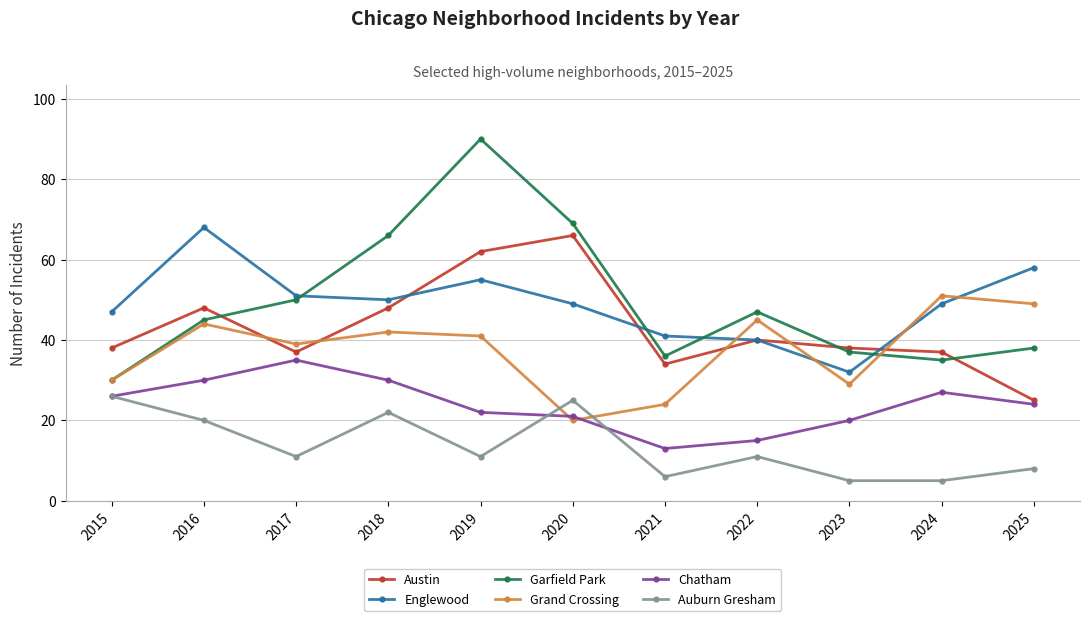

List the series in order of their peak value, highest first.

Garfield Park, Englewood, Austin, Grand Crossing, Chatham, Auburn Gresham